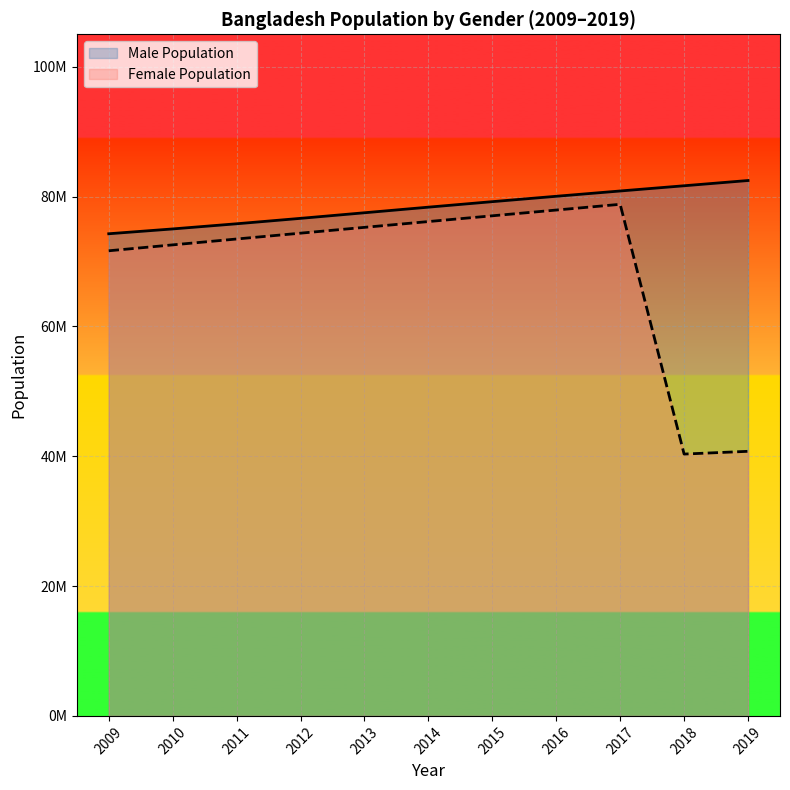

True or false: Male Population and Female Population intersect in this chart.

False